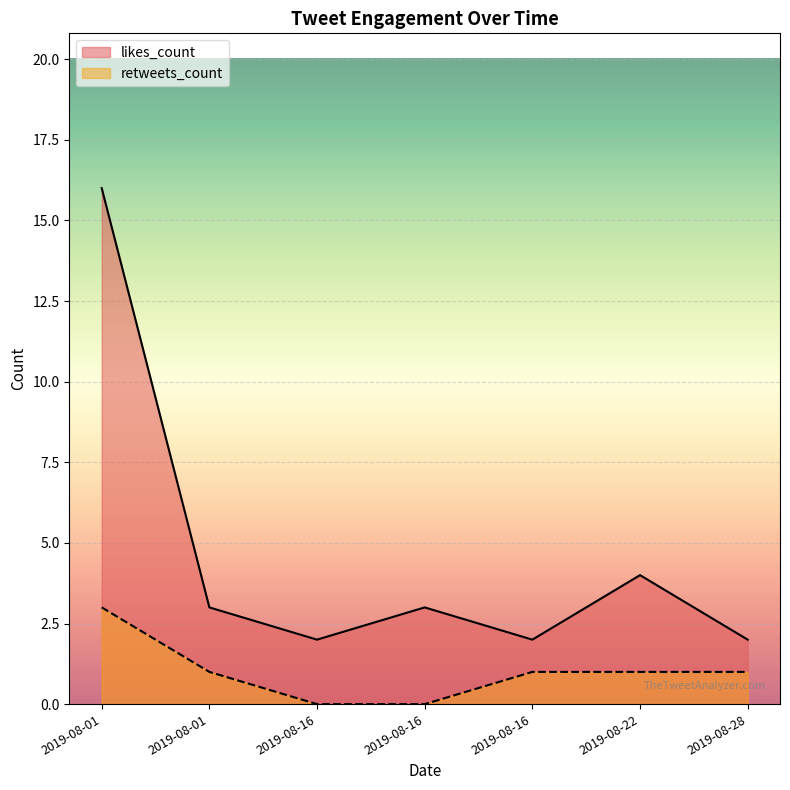

How many data points in likes_count are less than 3?

3